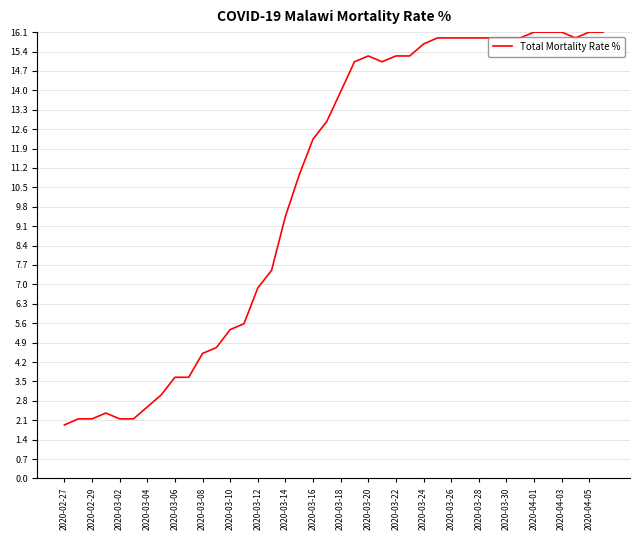

What is the greatest value displayed?

16.1